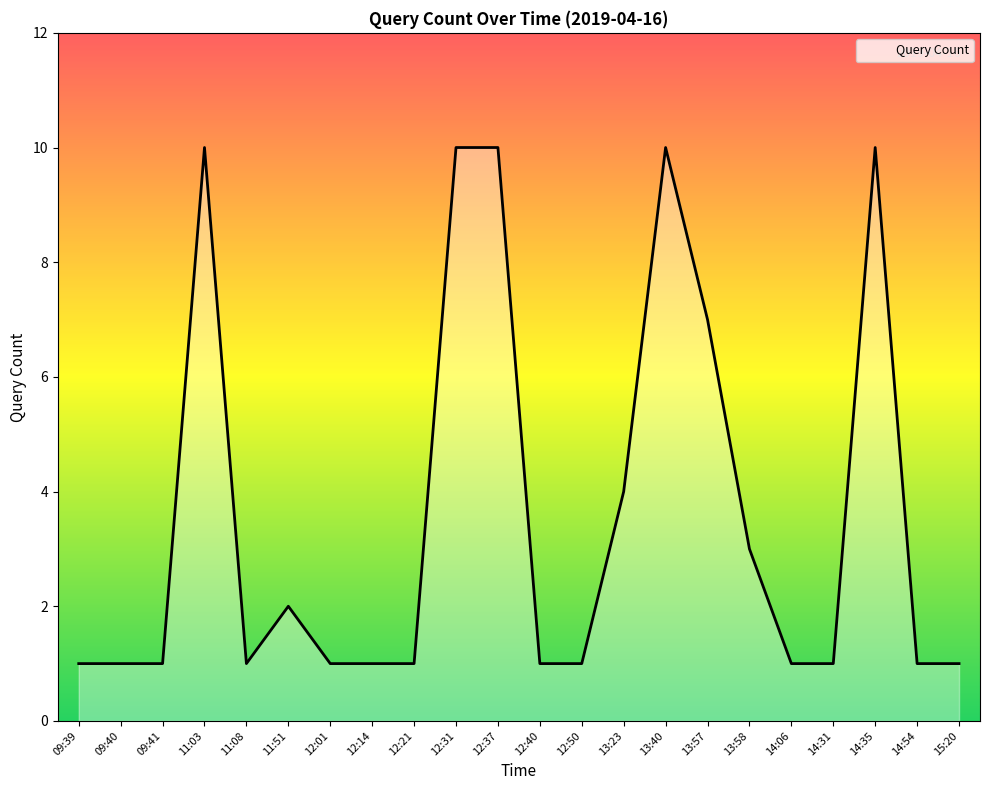

Count the values in the range 1 to 7.

17